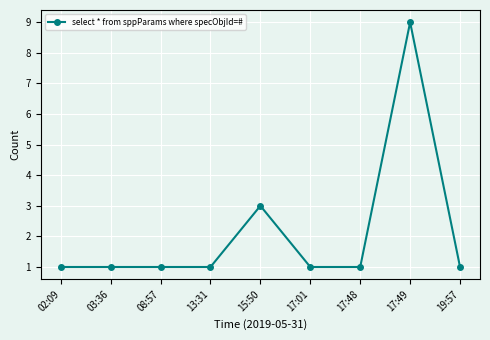

Count the number of data series in this chart.

1